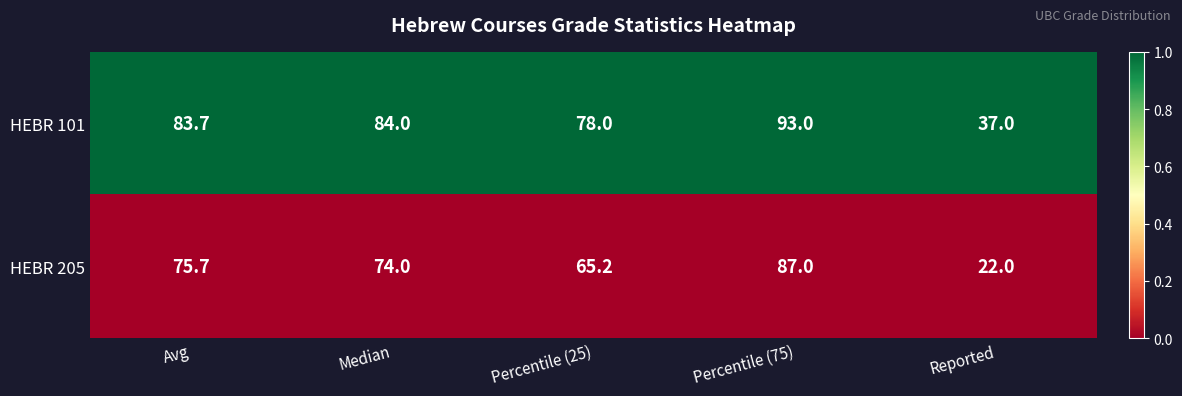

Reading left to right, list all the values displayed in this chart.

HEBR 101: Avg=83.7	Median=84.0	Percentile (25)=78.0	Percentile (75)=93.0	Reported=37.0
HEBR 205: Avg=75.7	Median=74.0	Percentile (25)=65.2	Percentile (75)=87.0	Reported=22.0